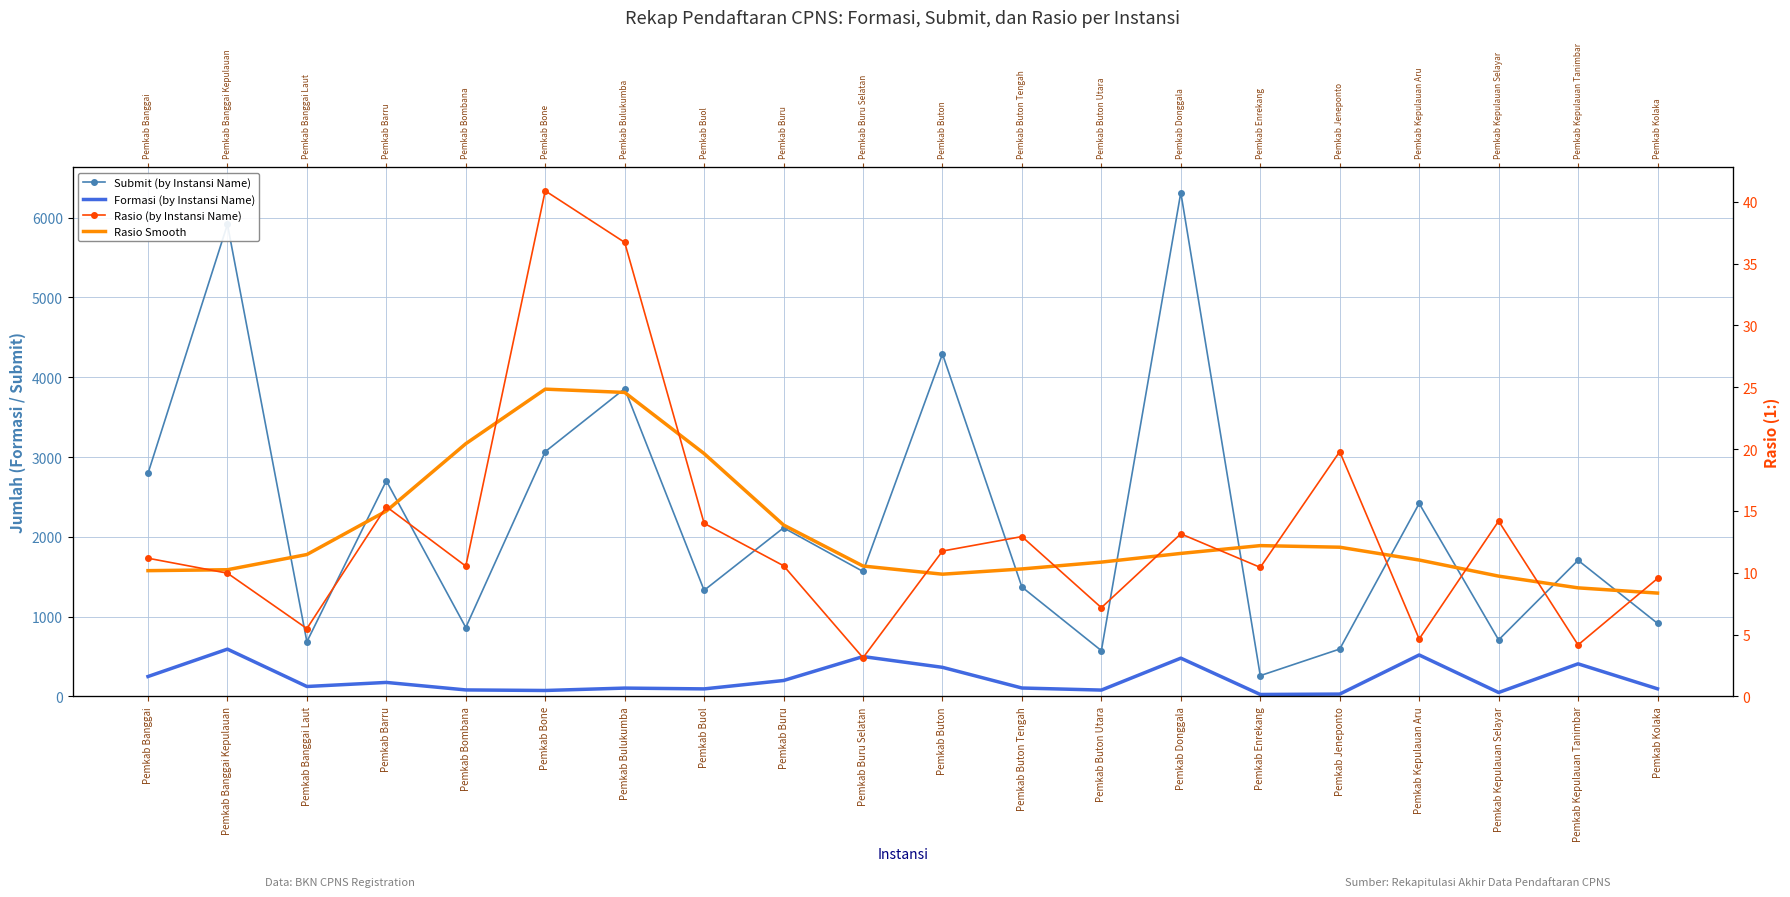

Where is Rasio Smooth nearest to the value 16?

Pemkab Barru